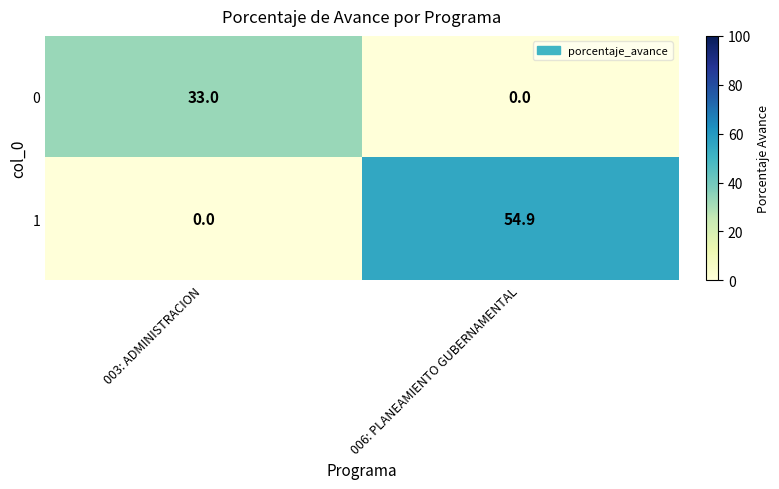

What is the difference between the maximum and minimum values in the 0 series?

33.0